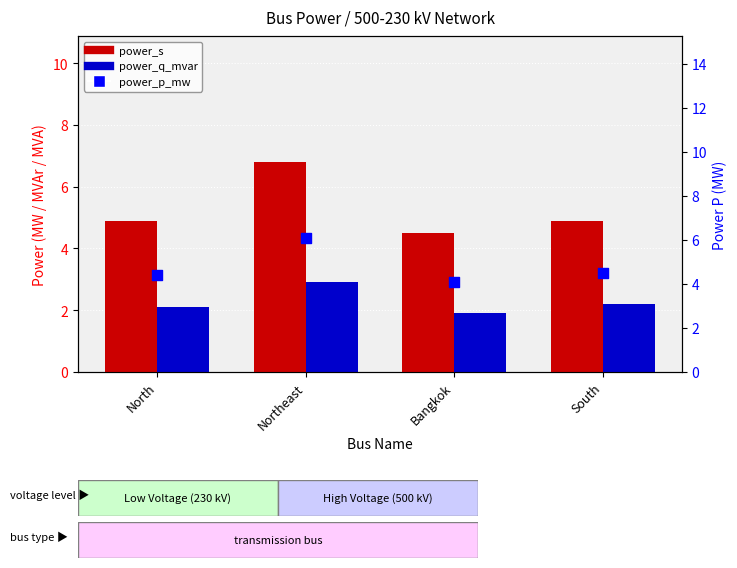

Is the value of power_s at Northeast greater than the value of power_p_mw at Northeast?

Yes